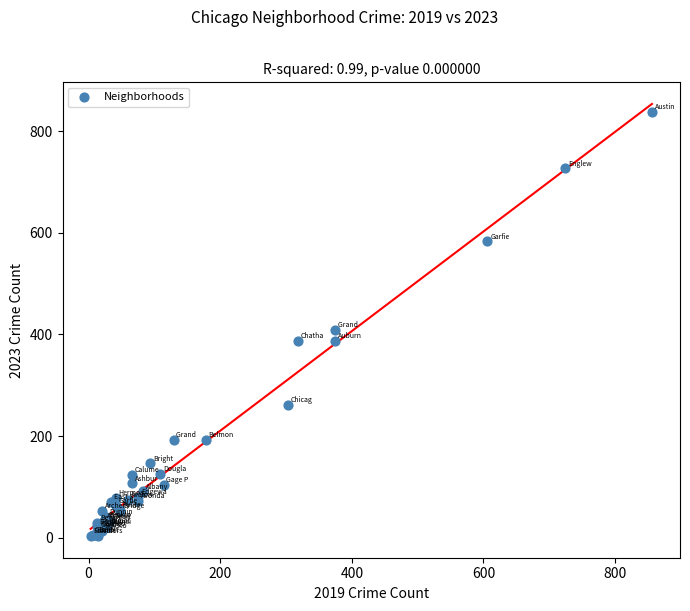

What Y value in the scatter plot is closest to 420?

409